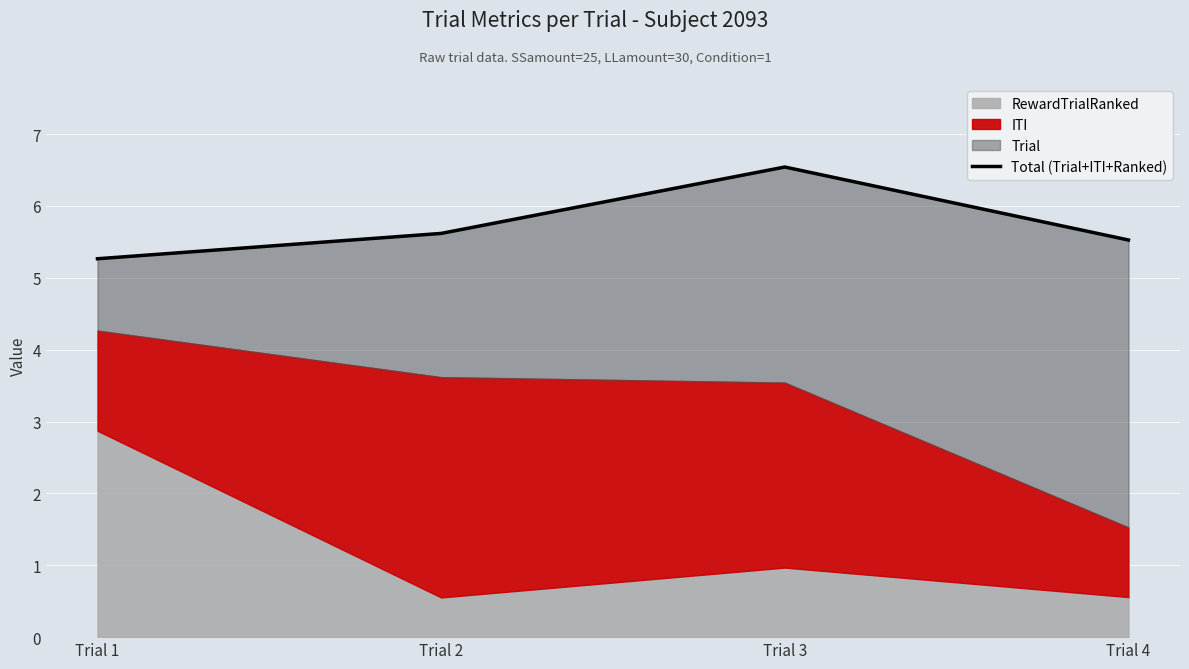

Reading left to right, extract all data points from this chart.

Trial 1=5.3	Trial 2=5.6	Trial 3=6.5	Trial 4=5.5